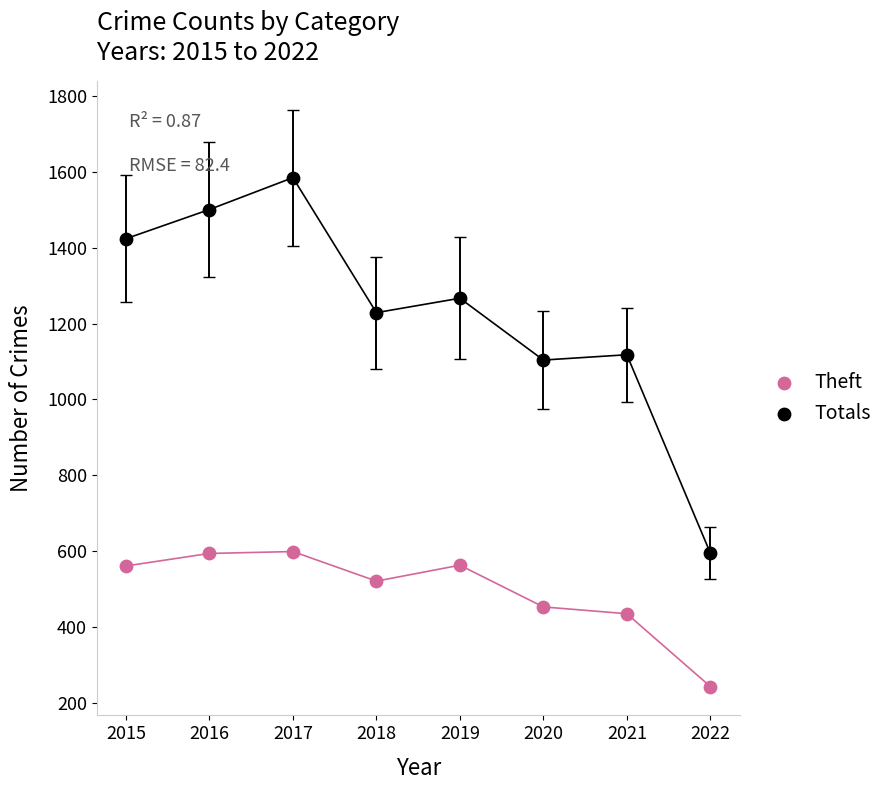

Across all data points, what is the range of X values (max minus min)?

7